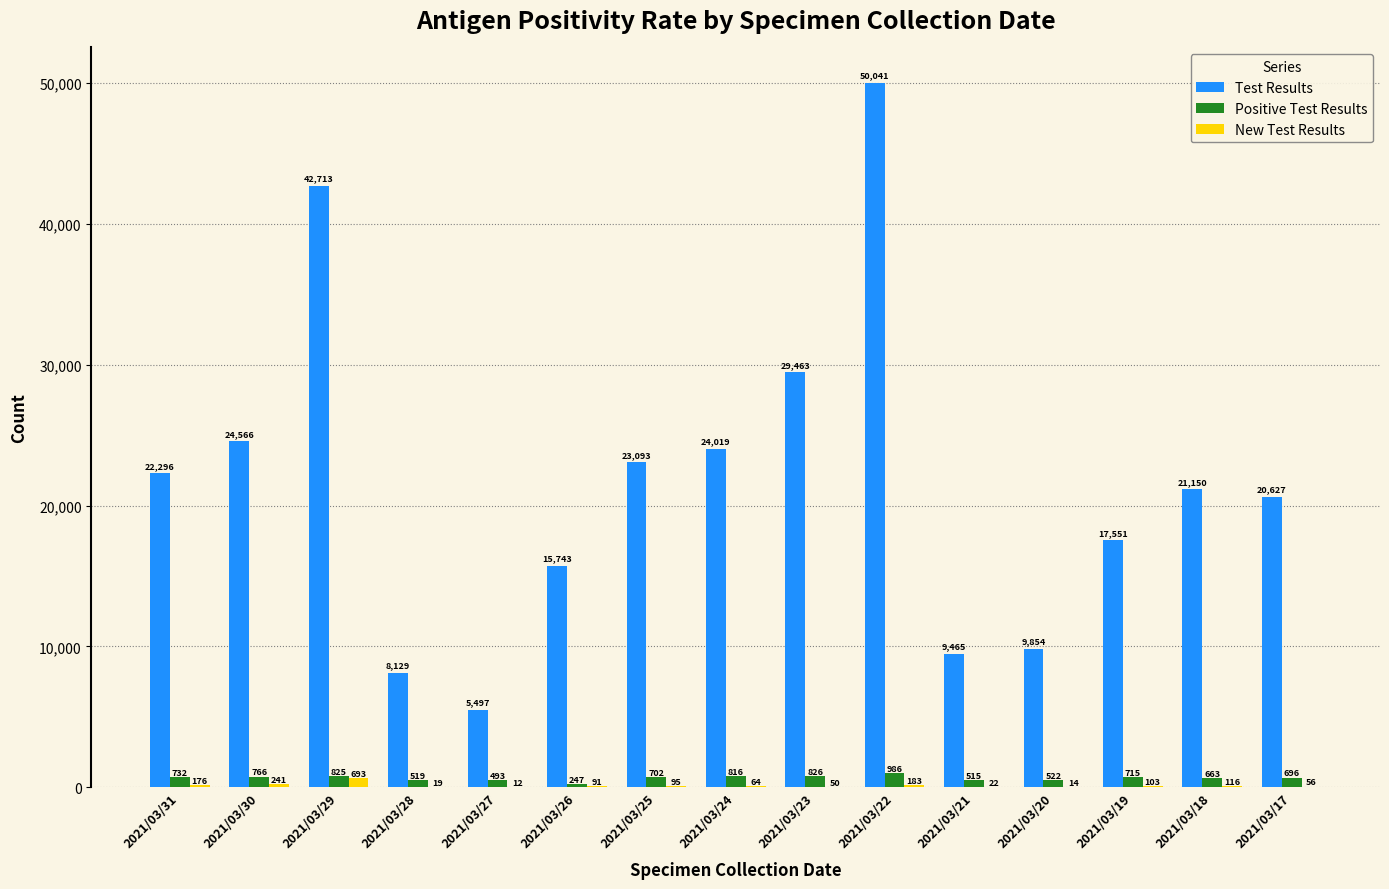

Count the number of data series in this chart.

3